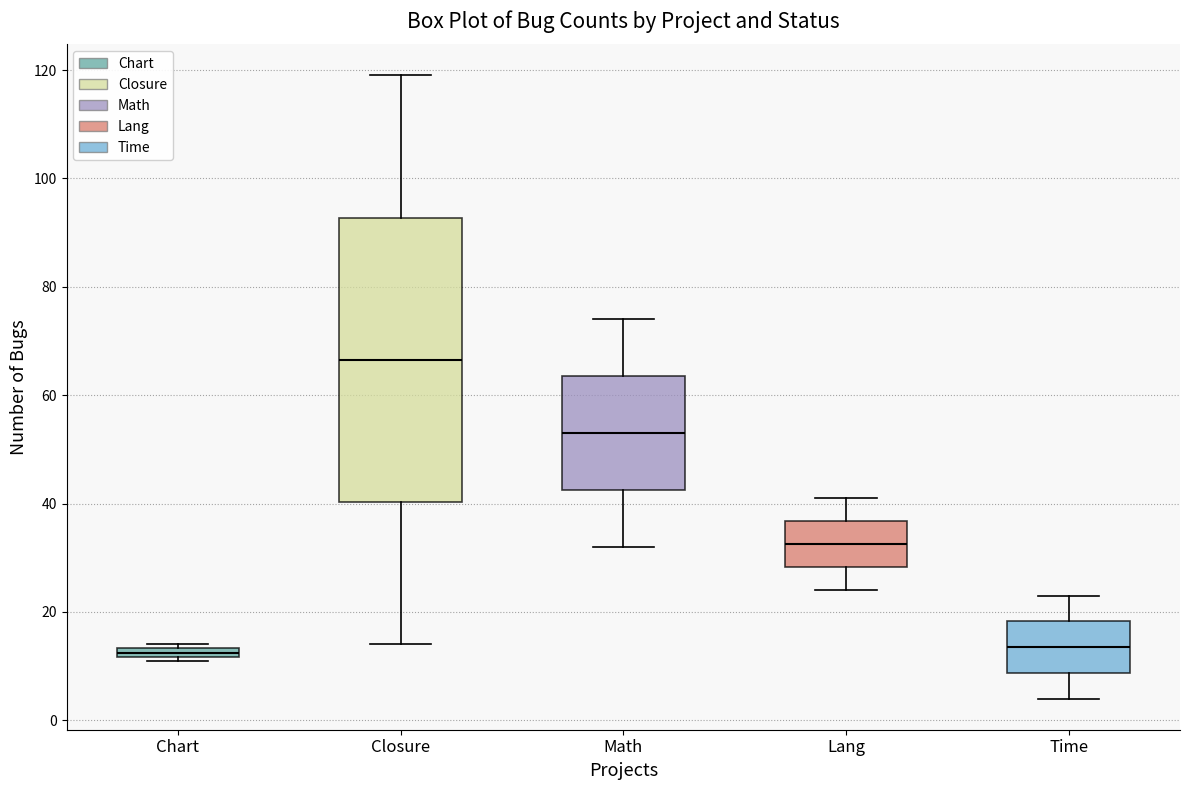

Where is the lower edge of the box for Math on the y-axis? The values are not printed on the chart, so give them approximately, as read against the axis.

42